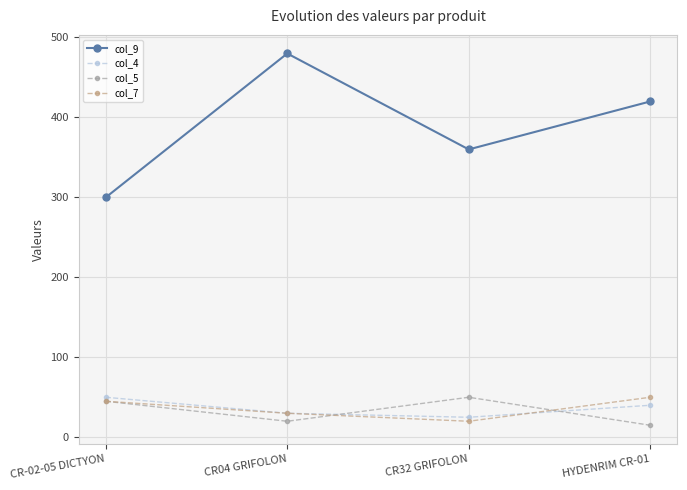

What is the spread (max minus min) of values at CR-02-05 DICTYON?

255